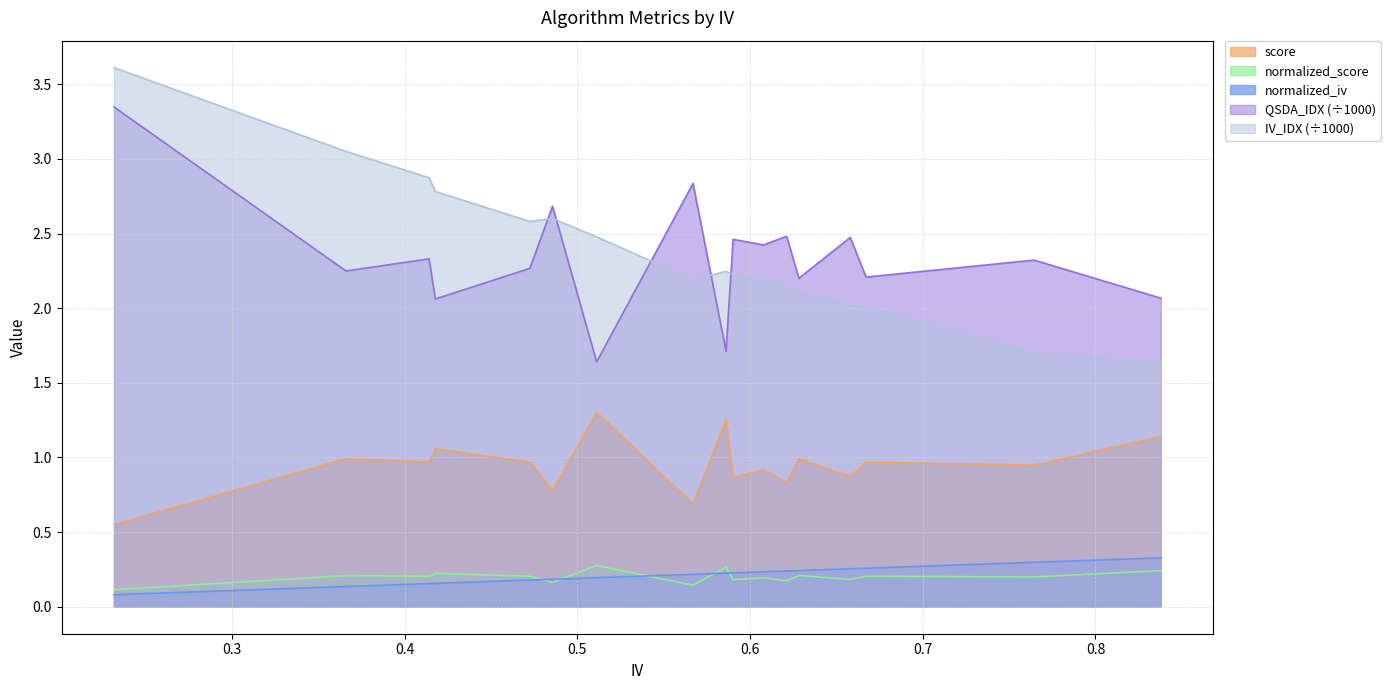

Which series has the largest range (max minus min)?

IV_IDX (÷1000)